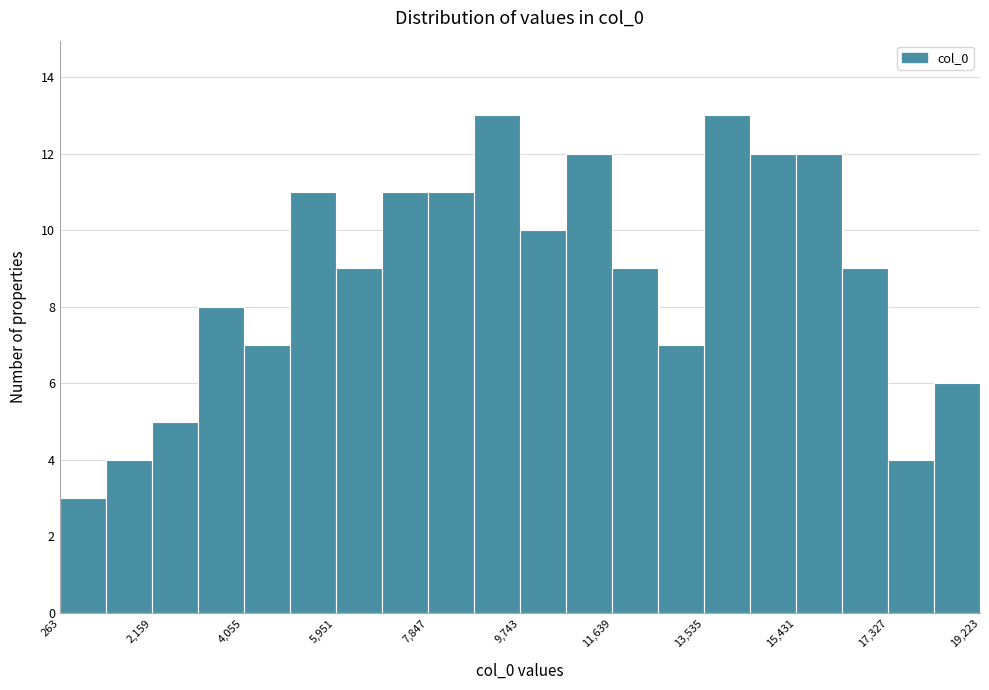

Reading left to right, transcribe this chart: for each bar, give the range it covers on the x-axis and its height. Neither the bar edges nor the heights are printed on the chart, so give them approximately, as read against the axes.

200 to 1200: 3
1200 to 2200: 4
2200 to 3200: 5
3200 to 4000: 8
4000 to 5000: 7
5000 to 6000: 11
6000 to 6800: 9
6800 to 7800: 11
7800 to 8800: 11
8800 to 9800: 13
9800 to 10600: 10
10600 to 11600: 12
11600 to 12600: 9
12600 to 13600: 7
13600 to 14400: 13
14400 to 15400: 12
15400 to 16400: 12
16400 to 17400: 9
17400 to 18200: 4
18200 to 19200: 6